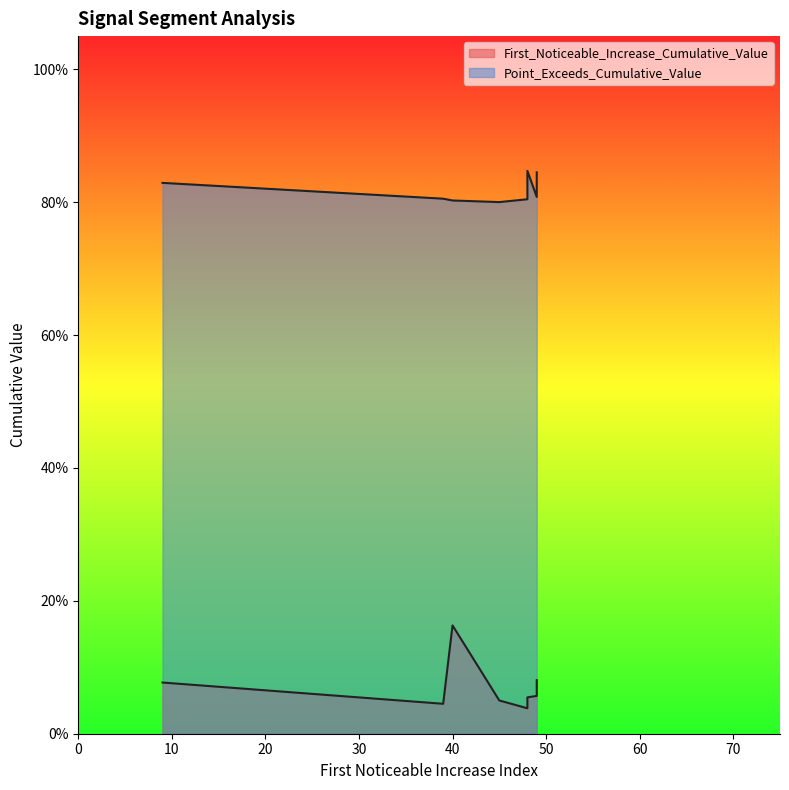

The First_Noticeable_Increase_Cumulative_Value series shows 0.1 at 49. True or false?

False